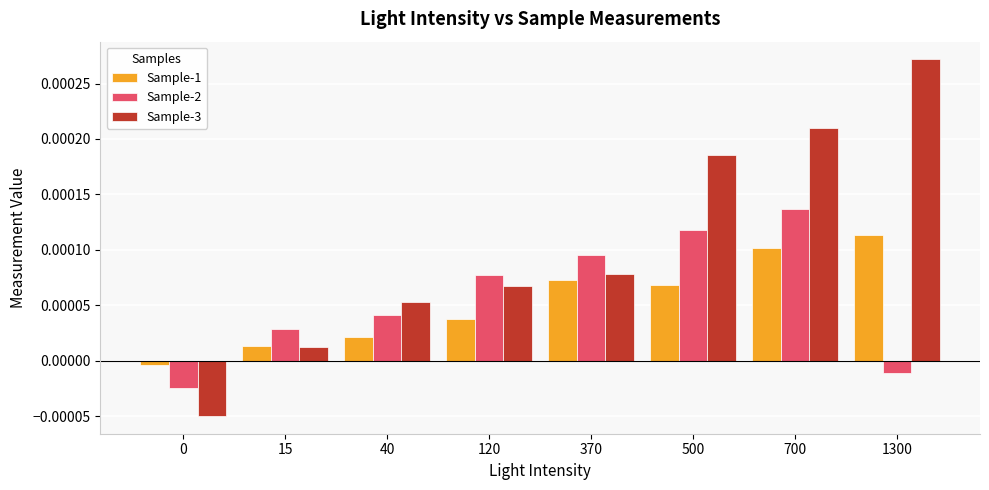

Which category has the highest value in the Sample-3 series?

1300